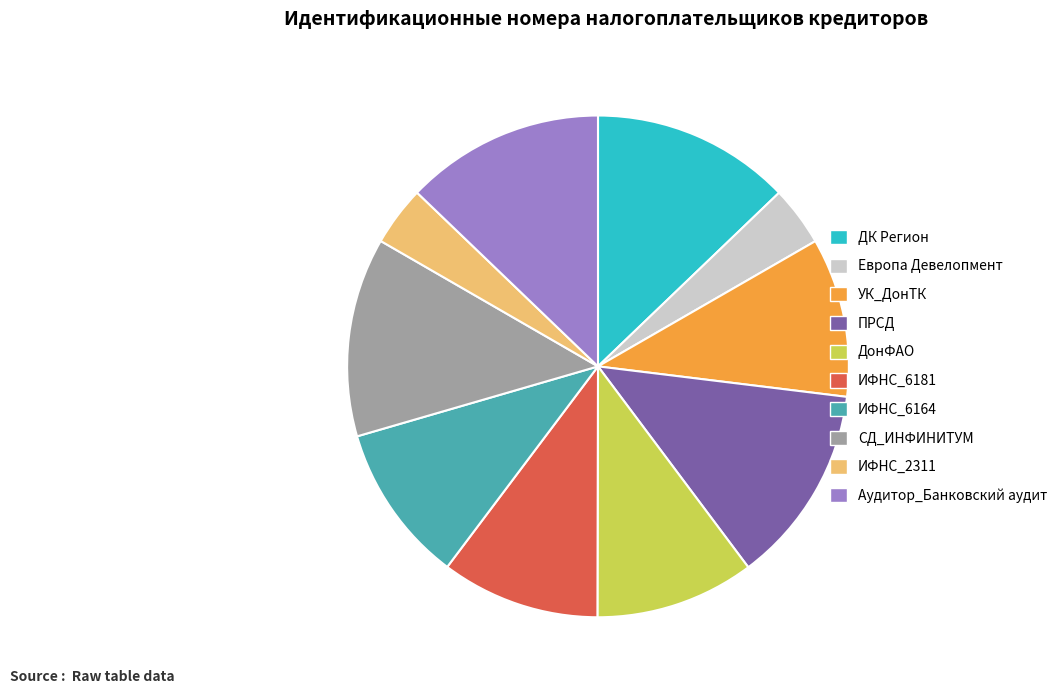

Is it true that ПРСД is 23% of the pie?

False